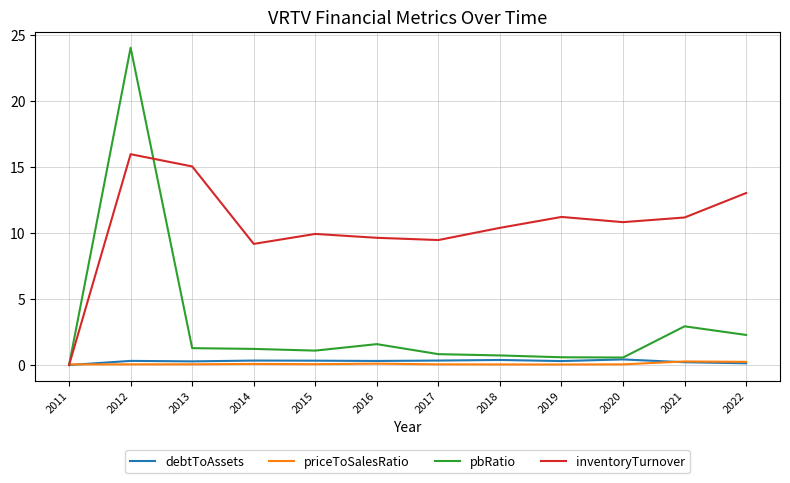

The value of inventoryTurnover at 2020 is 10.8. True or false?

True